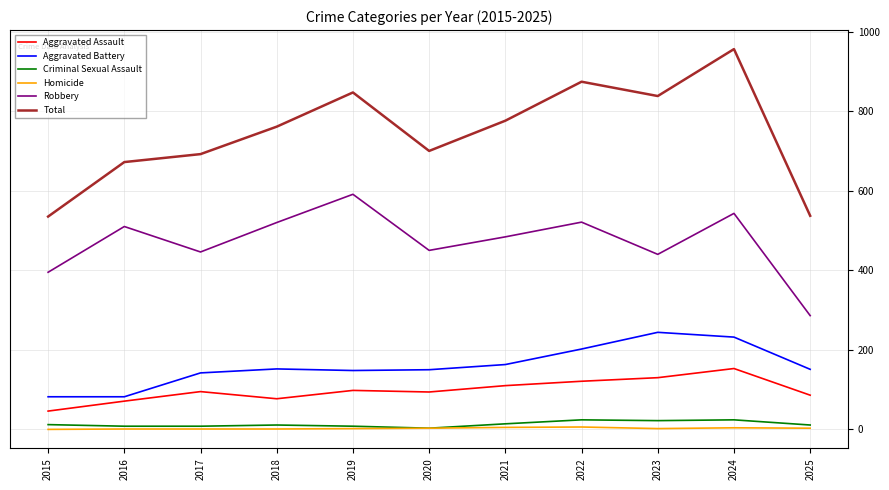

True or false: Aggravated Assault and Criminal Sexual Assault cross at least once.

False